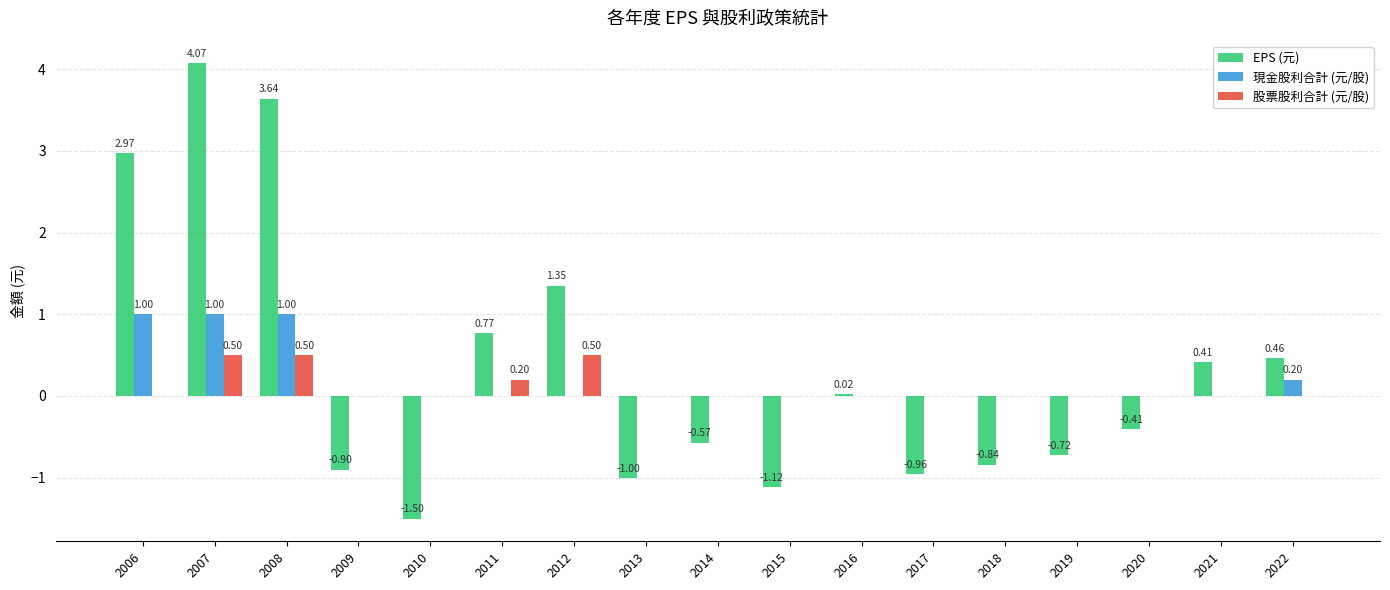

What is the sum of all 現金股利合計 (元/股) values?

3.2